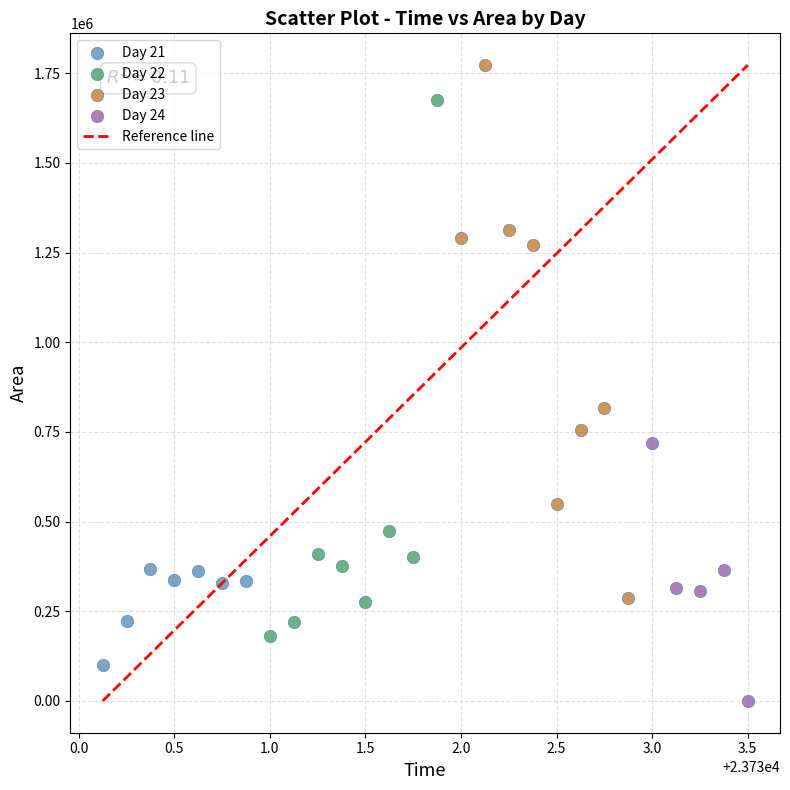

Which series contains the highest Y value?

Day 23